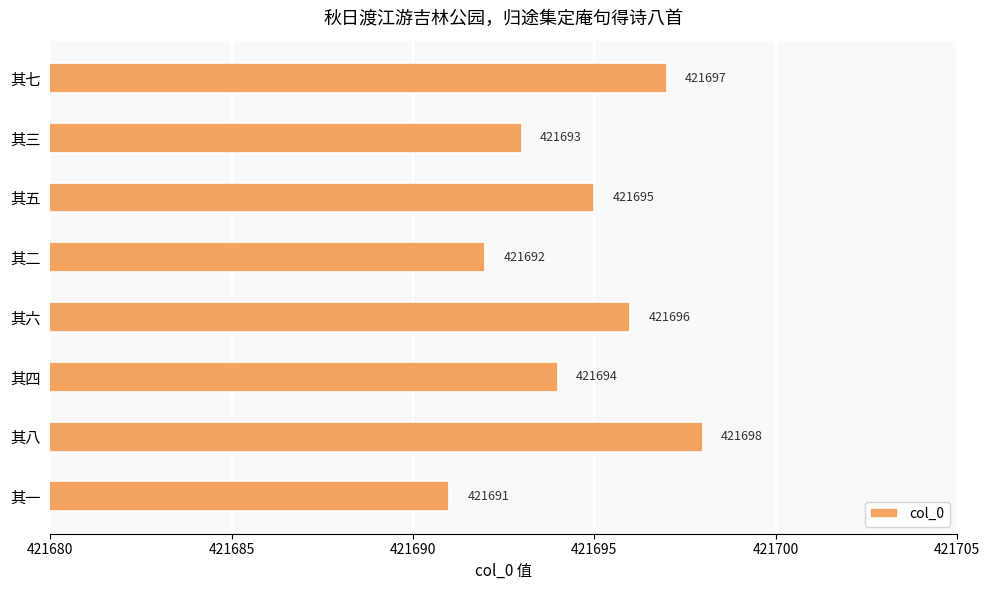

Approximately how many times larger is the value at 其一 compared to 其七?

1.0